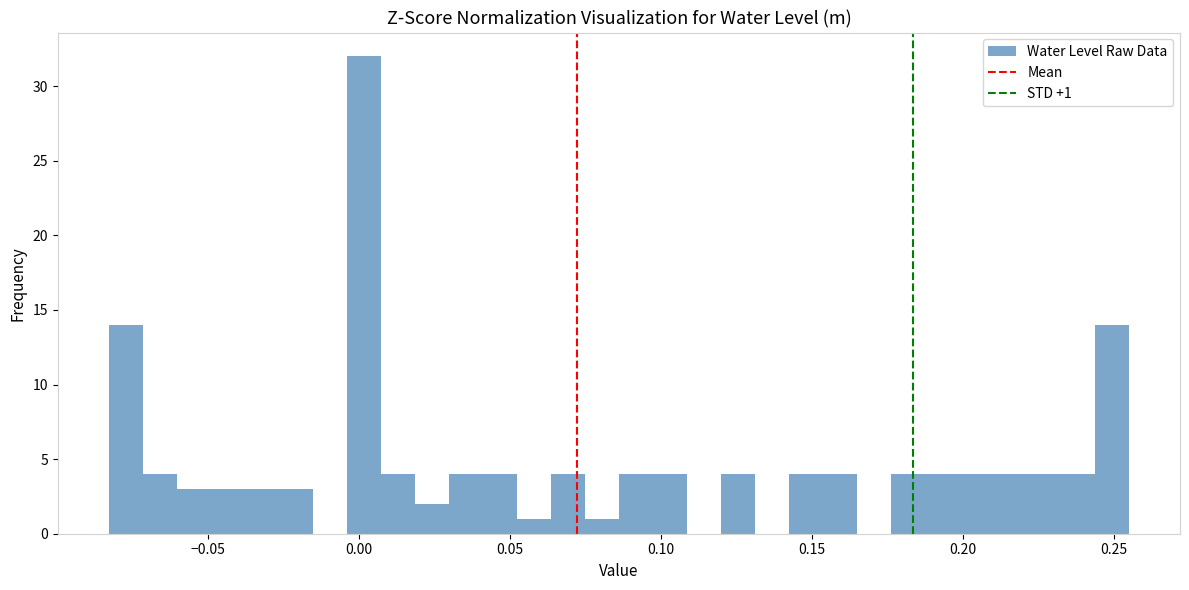

Around what value on the x-axis is the tallest bar? Give the approximate position of its centre, as read against the axis.

0.000